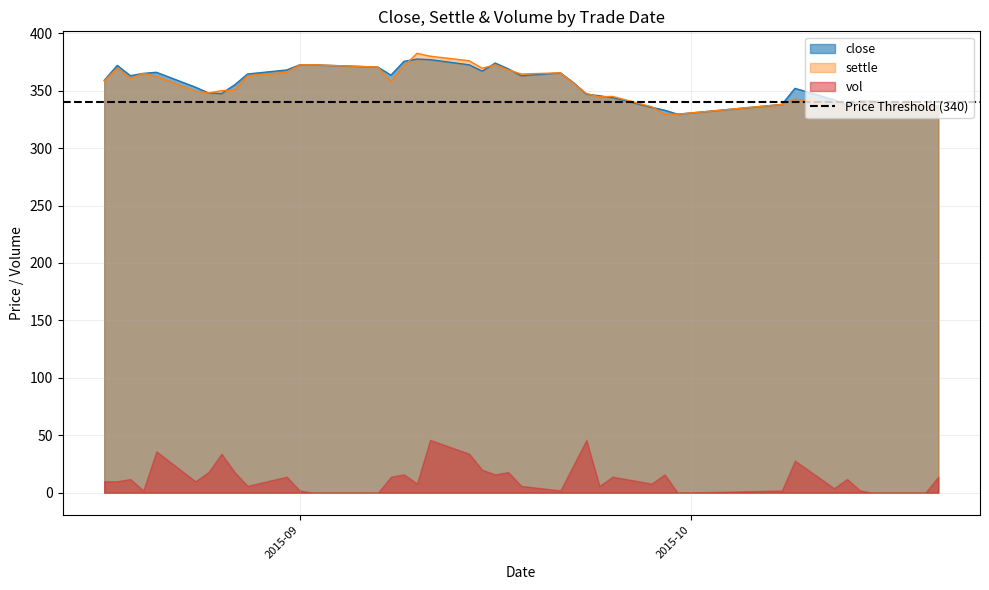

What is the sum of the settle values at 20150831 and 20150909?

737.5